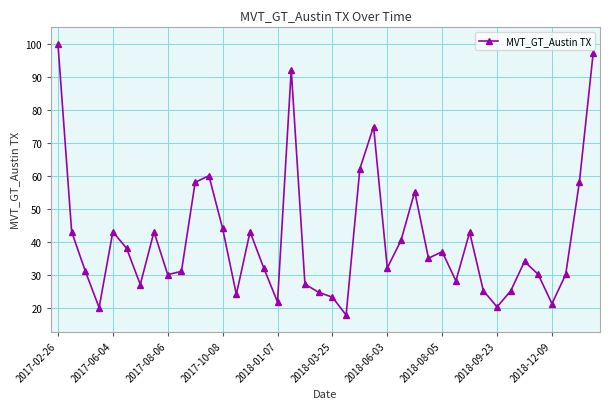

True or false: there are more than 1 points higher than both neighbors.

True